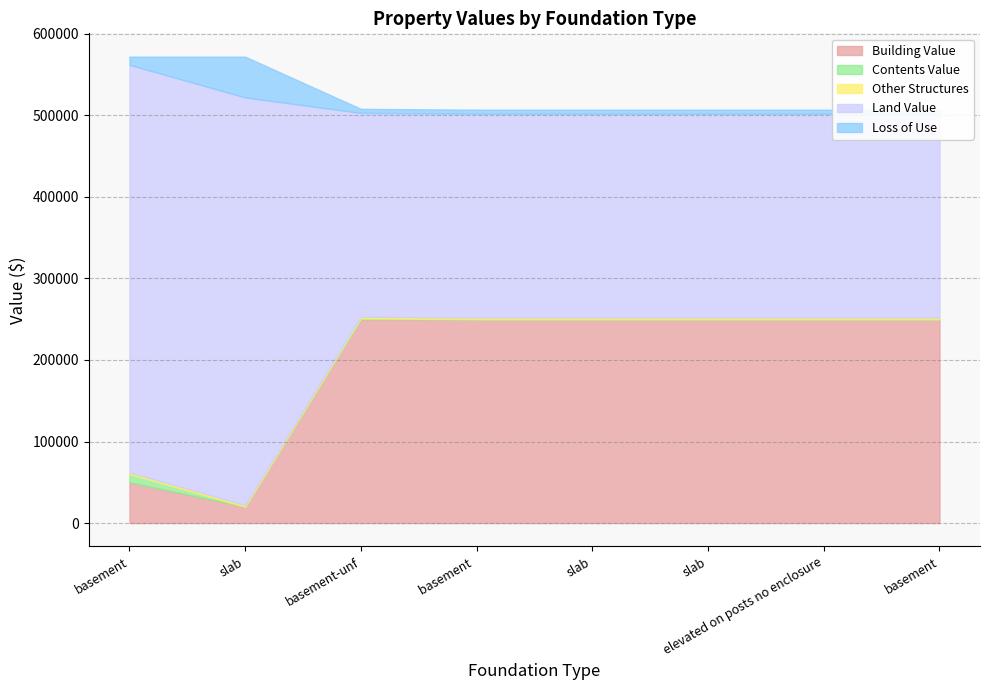

At which category is the sum across all series the highest?

basement